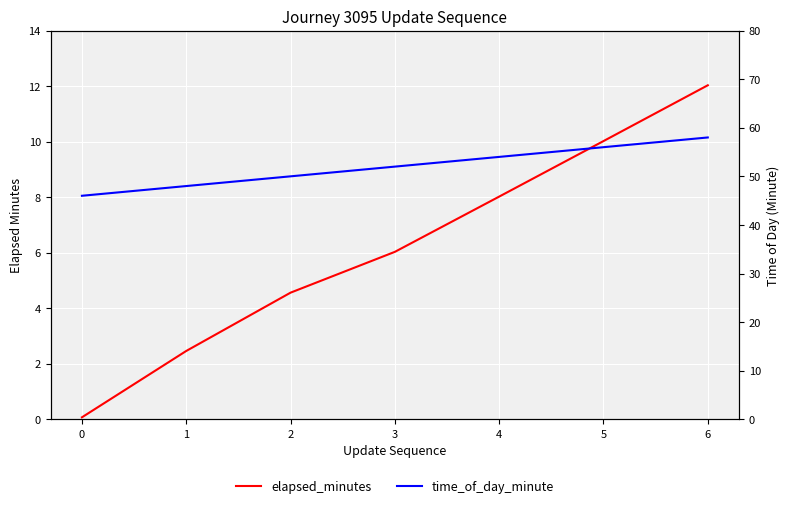

True or false: time_of_day_minute has more than 0 points higher than both neighbors.

False